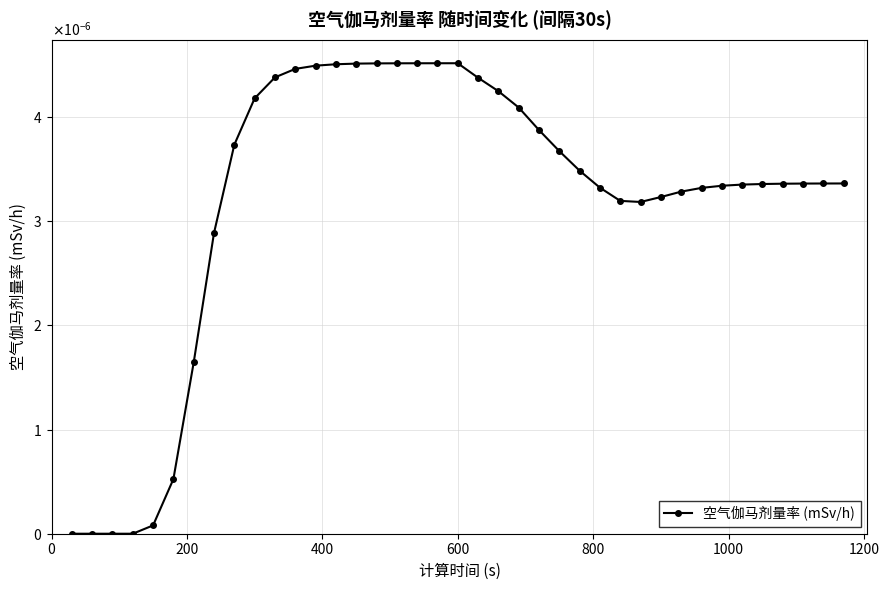

Is this an area chart (filled region under the line)?

No